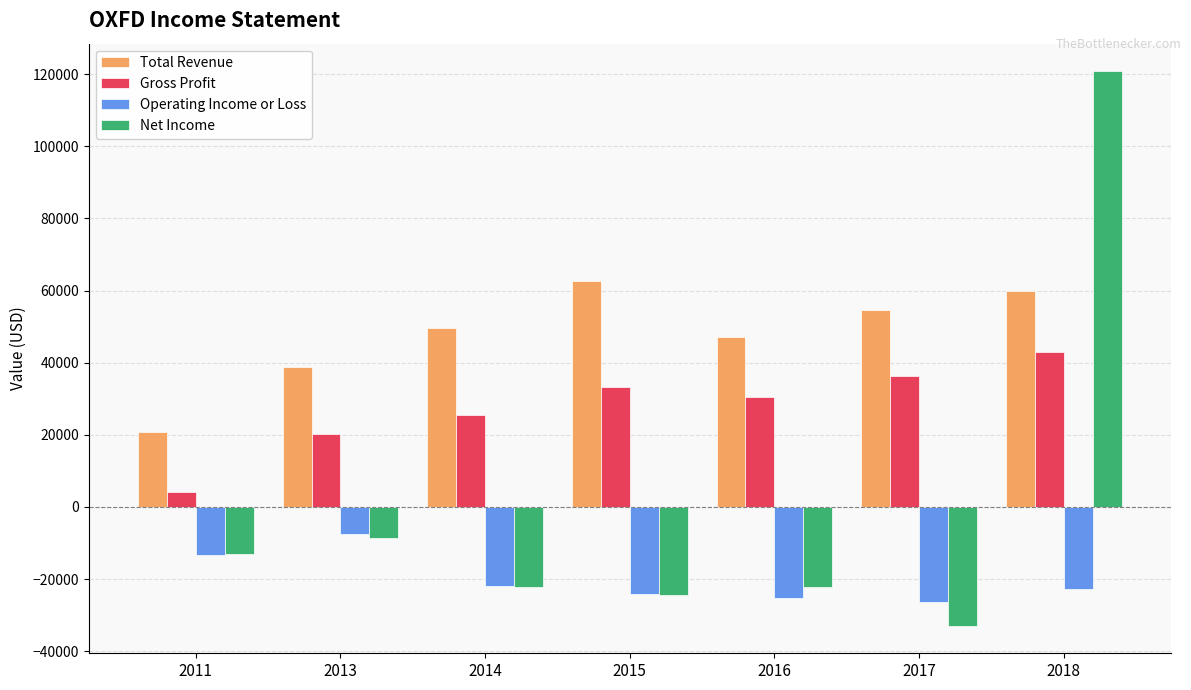

What is the lowest value of the Gross Profit series?

4200